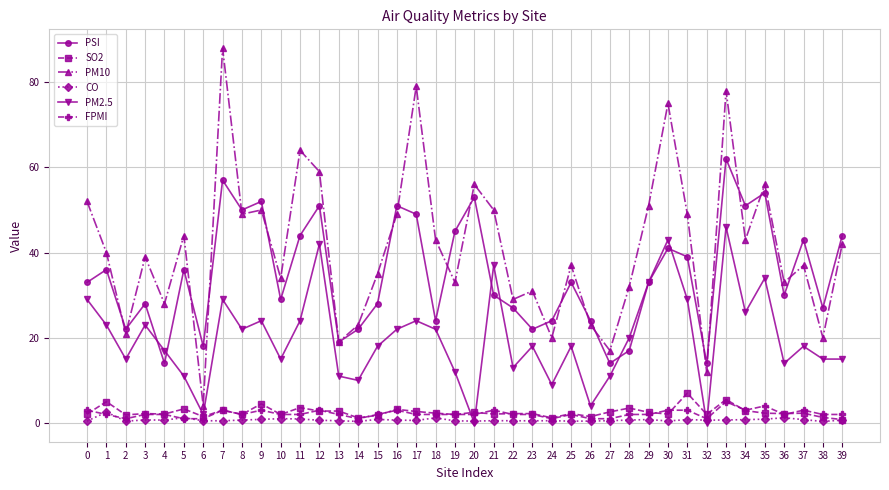

What is the maximum value shown in the chart?

88.0